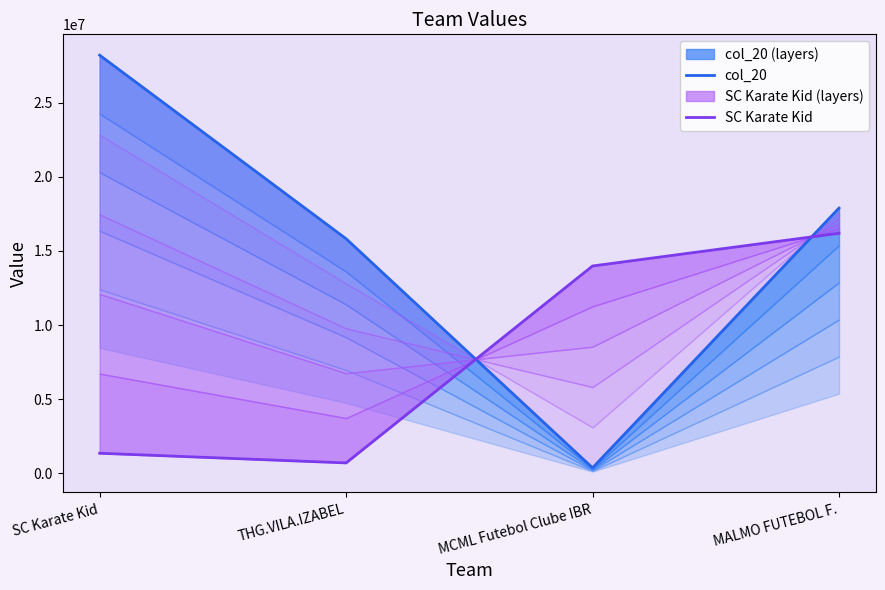

How many data points in SC Karate Kid are above 13985875?

1